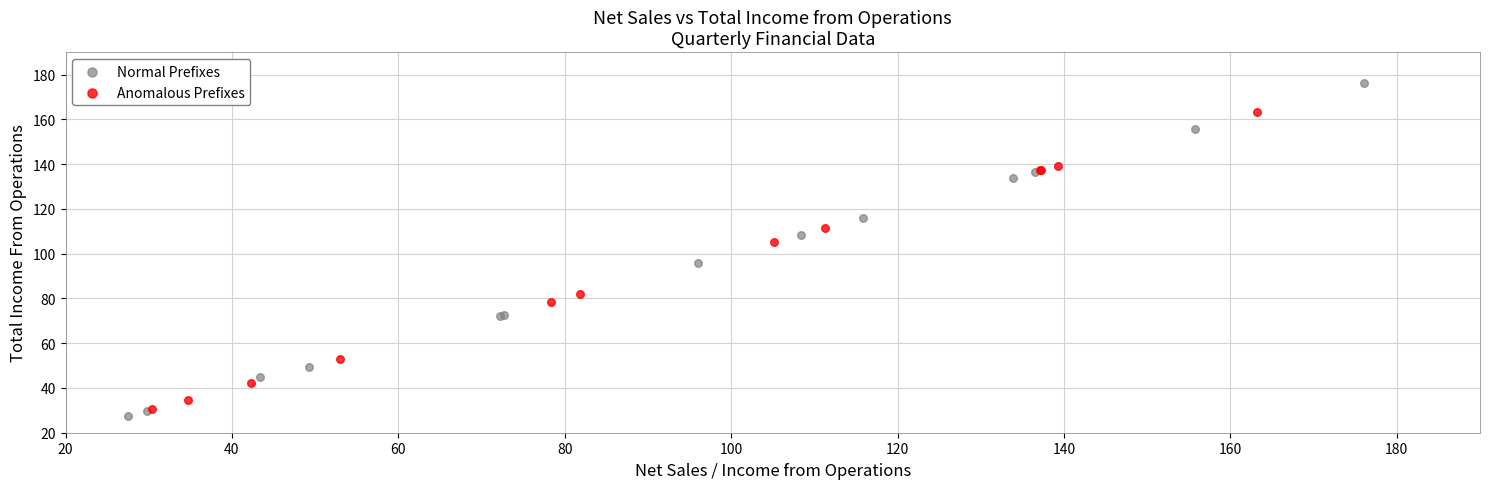

Which series contains the highest Y value?

Normal Prefixes